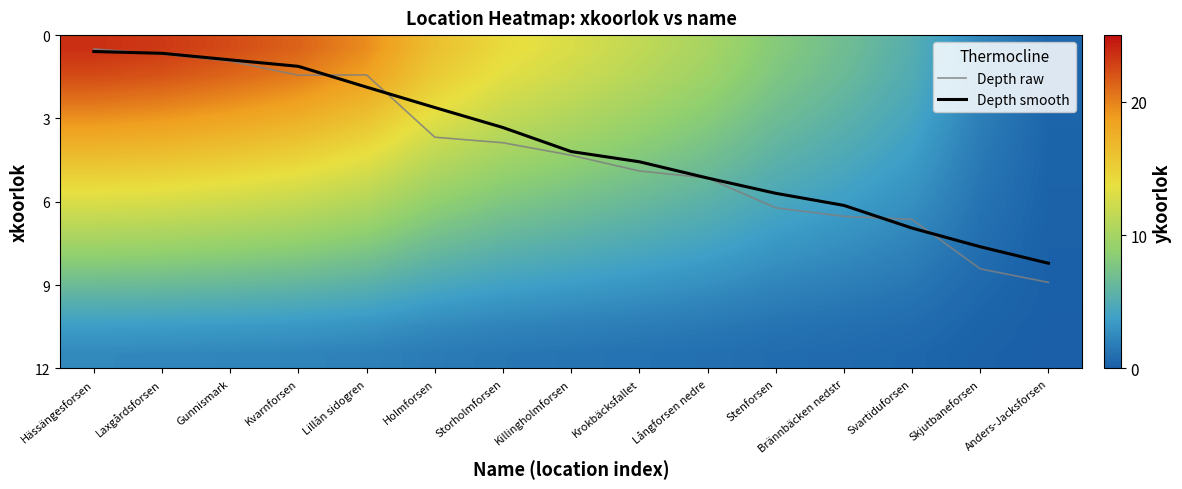

How many categories are shown in the chart?

15